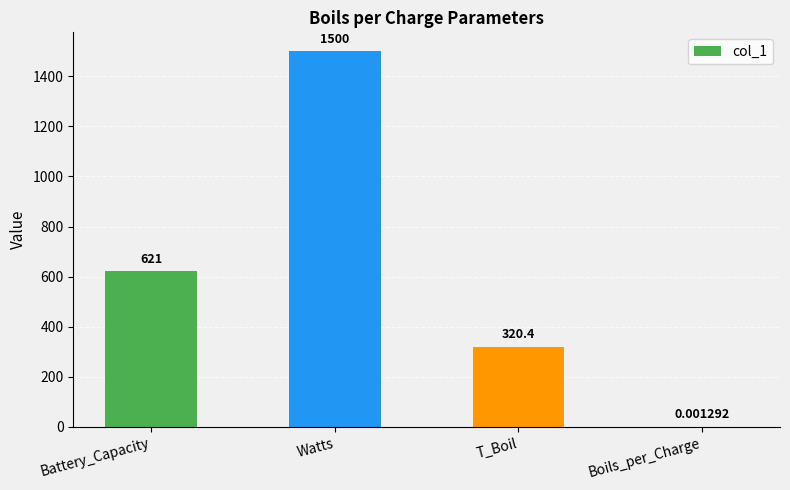

How many categories are shown in the chart?

4